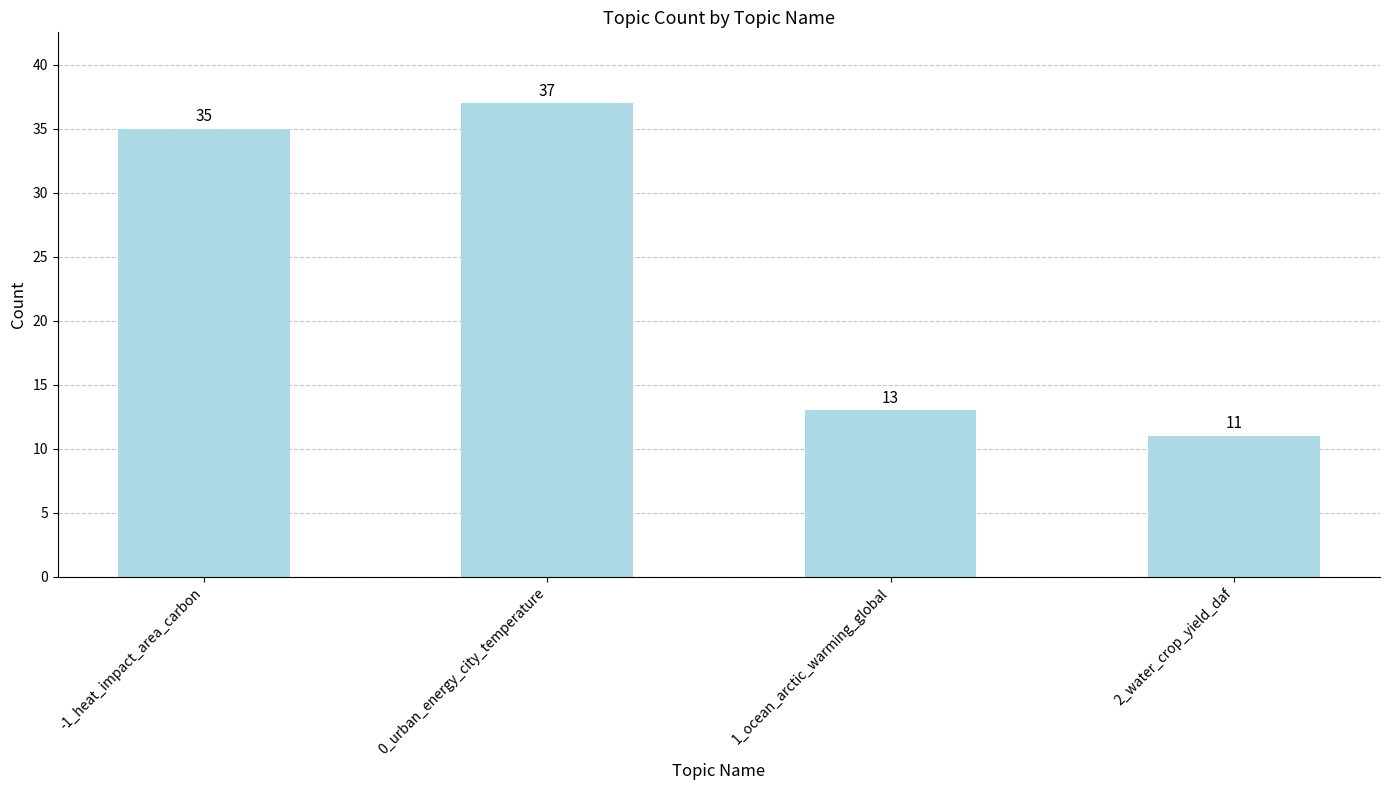

The chart shows a value of 16 at 0_urban_energy_city_temperature. True or false?

False